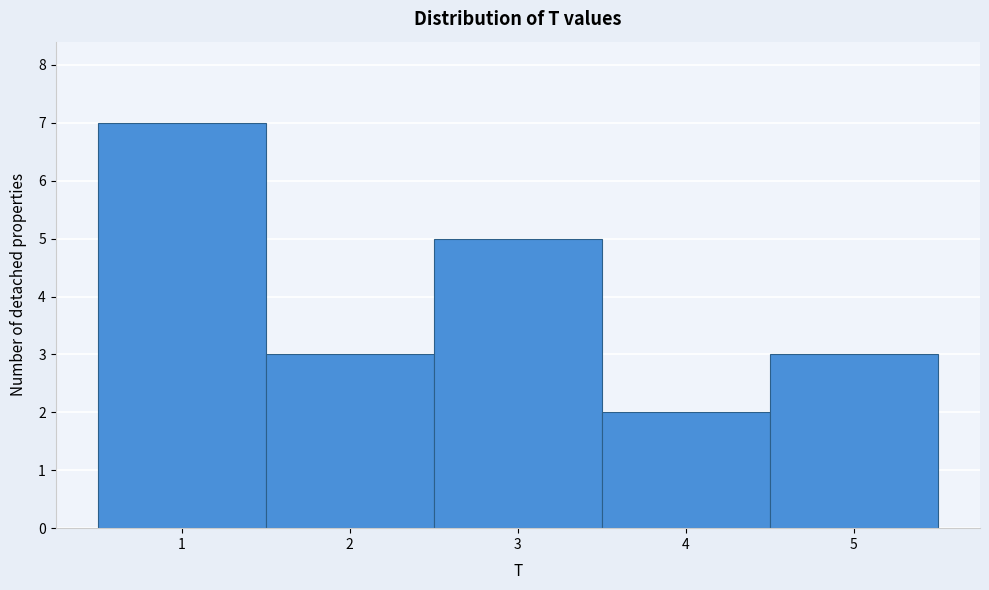

Reading left to right, list every bar in this chart as the range it spans on the x-axis followed by its height. The values are not printed on the chart, so give them approximately, as read against the axis.

0.5 to 1.5: 7
1.5 to 2.5: 3
2.5 to 3.5: 5
3.5 to 4.5: 2
4.5 to 5.5: 3